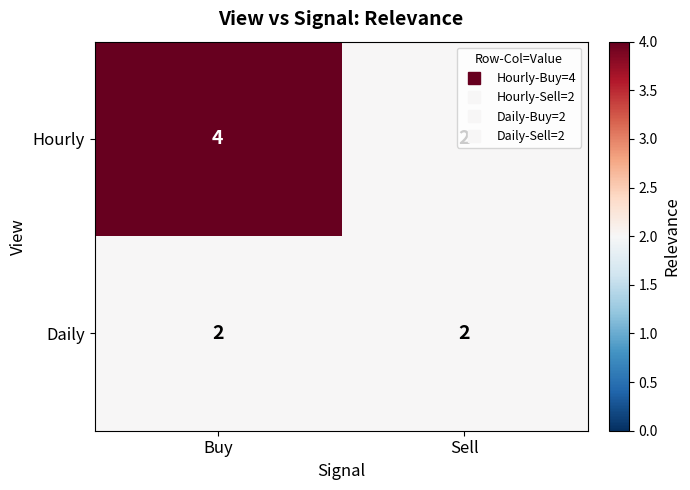

Is it true that Hourly equals 3 at Sell?

False